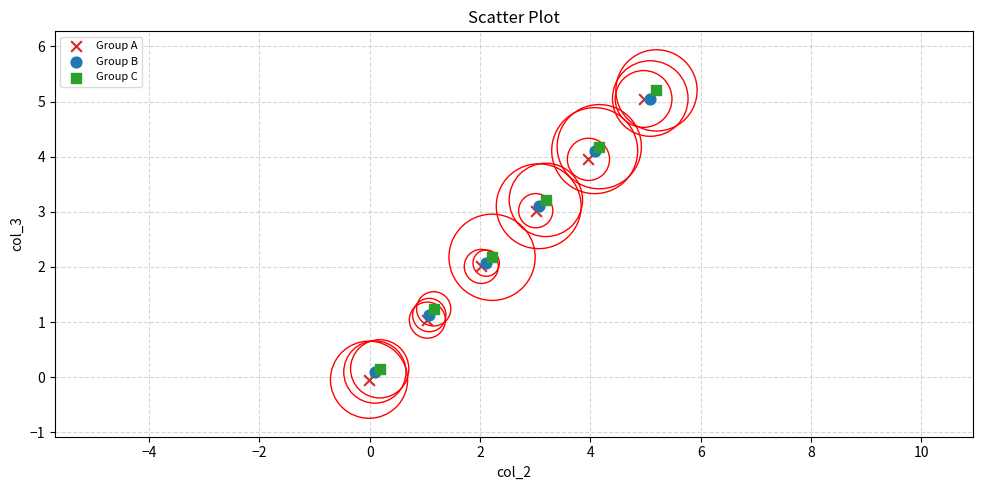

Which series contains the lowest Y value?

Group A